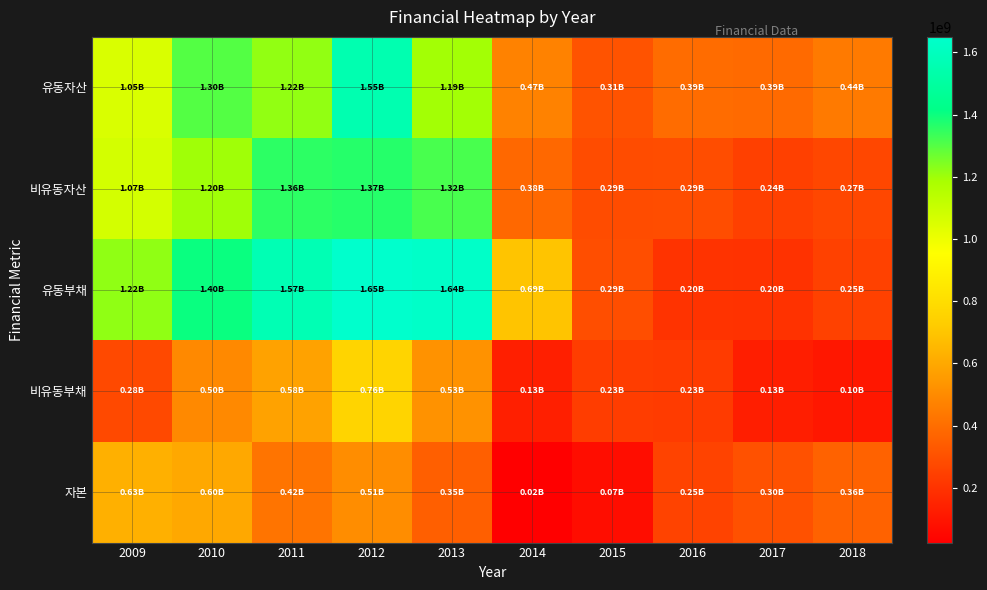

Which has a higher value, 2011 or 2012?

2012